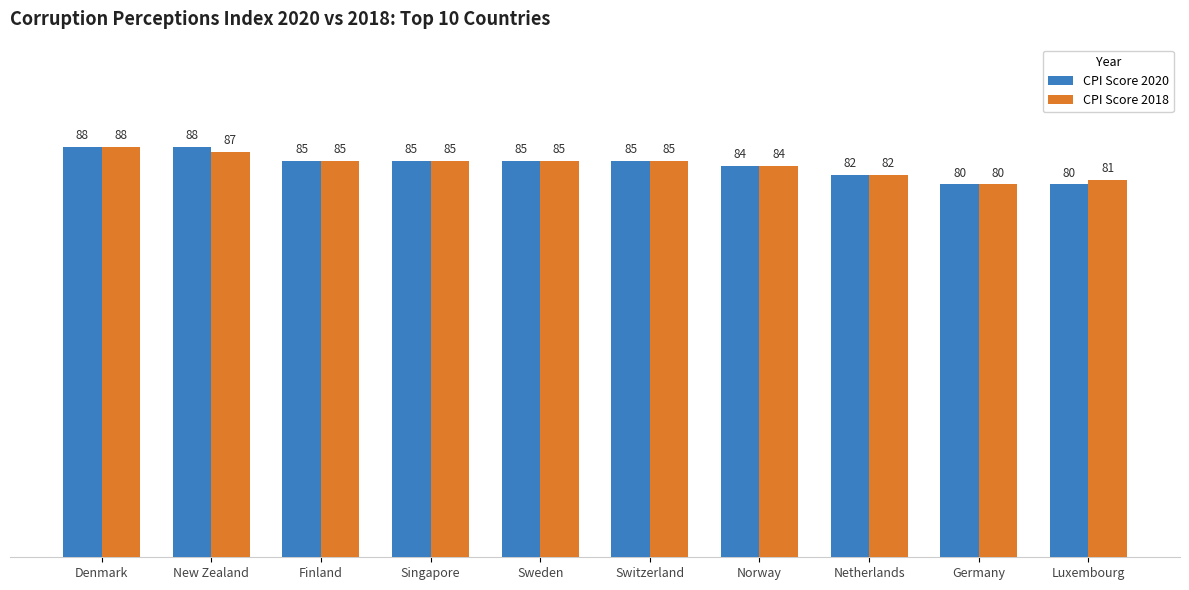

Reading left to right, extract all data points from this chart.

CPI Score 2020: Denmark=88	New Zealand=88	Finland=85	Singapore=85	Sweden=85	Switzerland=85	Norway=84	Netherlands=82	Germany=80	Luxembourg=80
CPI Score 2018: Denmark=88	New Zealand=87	Finland=85	Singapore=85	Sweden=85	Switzerland=85	Norway=84	Netherlands=82	Germany=80	Luxembourg=81